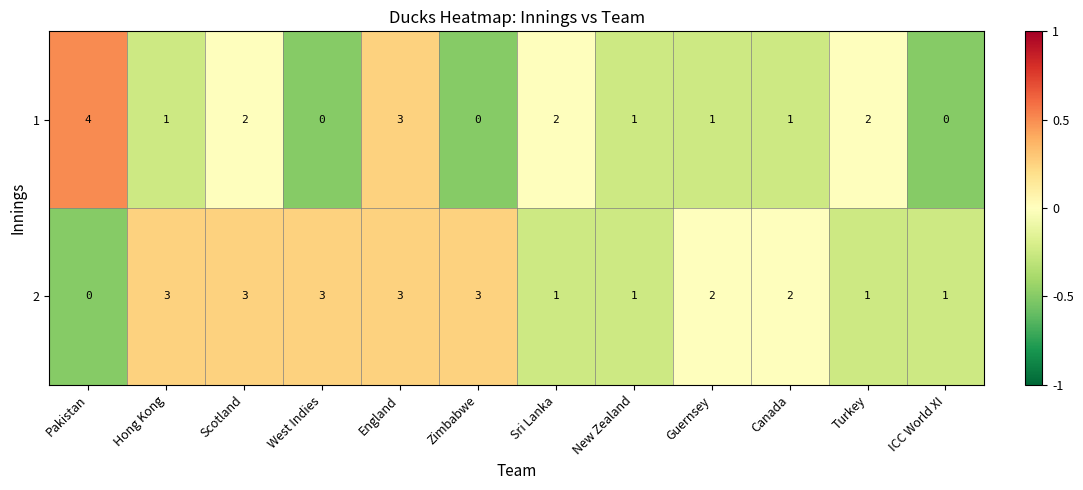

How many series are shown in this chart?

2